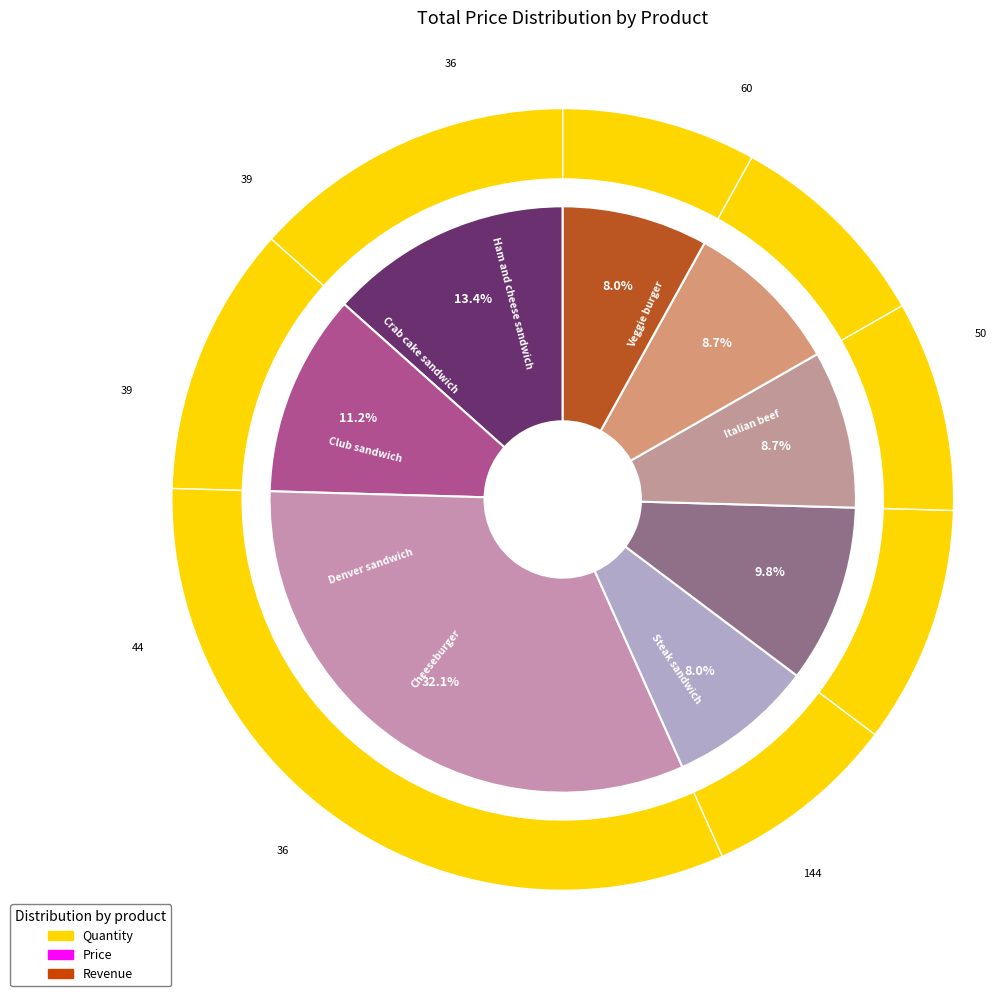

To the nearest percent, what is the average slice percentage?

12%